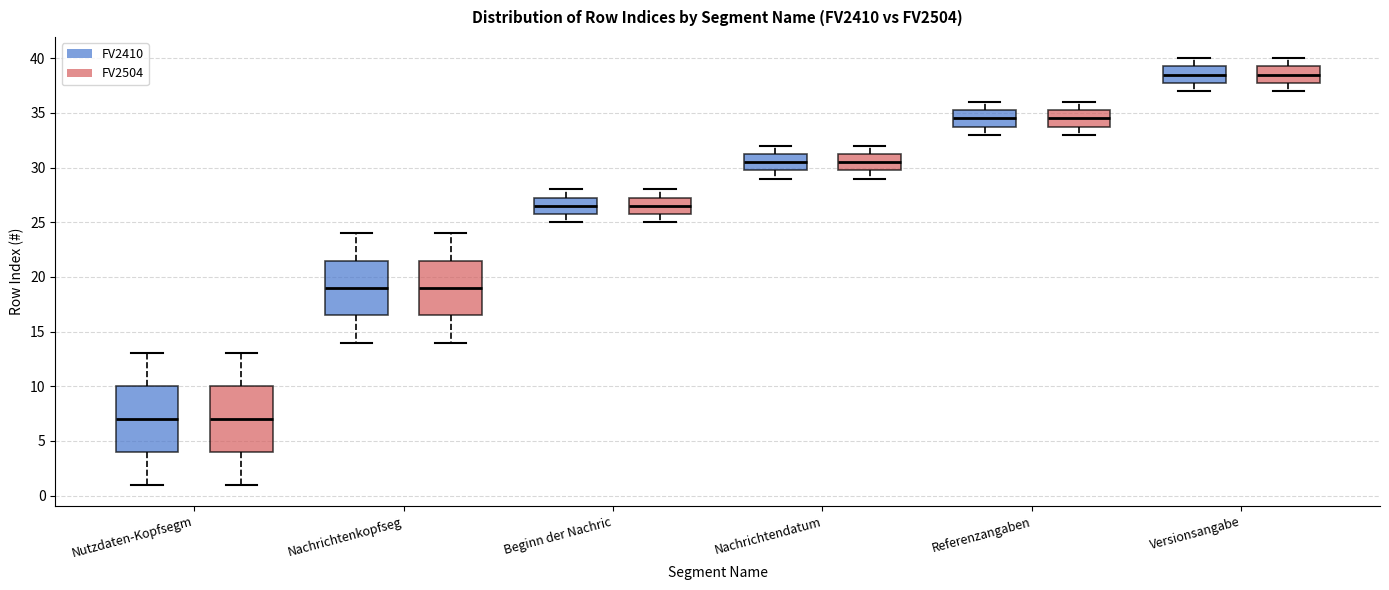

Reading left to right, transcribe this box plot: for each box, give where its median line is, the range the box spans, and where its two whiskers end, as read against the y-axis. The values are not printed on the chart, so give them approximately, as read against the axis.

Nutzdaten-Kopfsegm (FV2410): median 7.0, box 4.0 to 10.0, whiskers 1.0 to 13.0
Nutzdaten-Kopfsegm (FV2504): median 7.0, box 4.0 to 10.0, whiskers 1.0 to 13.0
Nachrichtenkopfseg (FV2410): median 19.0, box 16.5 to 21.5, whiskers 14.0 to 24.0
Nachrichtenkopfseg (FV2504): median 19.0, box 16.5 to 21.5, whiskers 14.0 to 24.0
Beginn der Nachric (FV2410): median 26.5, box 26.0 to 27.5, whiskers 25.0 to 28.0
Beginn der Nachric (FV2504): median 26.5, box 26.0 to 27.5, whiskers 25.0 to 28.0
Nachrichtendatum (FV2410): median 30.5, box 30.0 to 31.5, whiskers 29.0 to 32.0
Nachrichtendatum (FV2504): median 30.5, box 30.0 to 31.5, whiskers 29.0 to 32.0
Referenzangaben (FV2410): median 34.5, box 34.0 to 35.5, whiskers 33.0 to 36.0
Referenzangaben (FV2504): median 34.5, box 34.0 to 35.5, whiskers 33.0 to 36.0
Versionsangabe (FV2410): median 38.5, box 38.0 to 39.5, whiskers 37.0 to 40.0
Versionsangabe (FV2504): median 38.5, box 38.0 to 39.5, whiskers 37.0 to 40.0